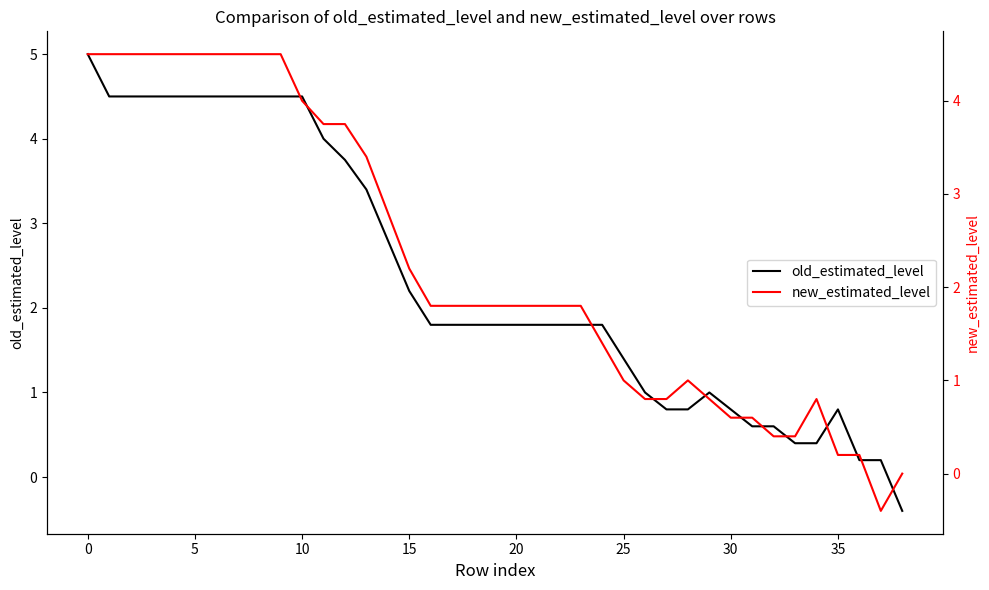

What is the greatest value displayed?

5.0